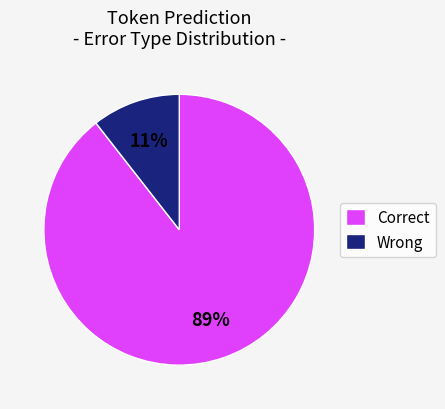

The Wrong slice represents 11% of the pie. True or false?

True